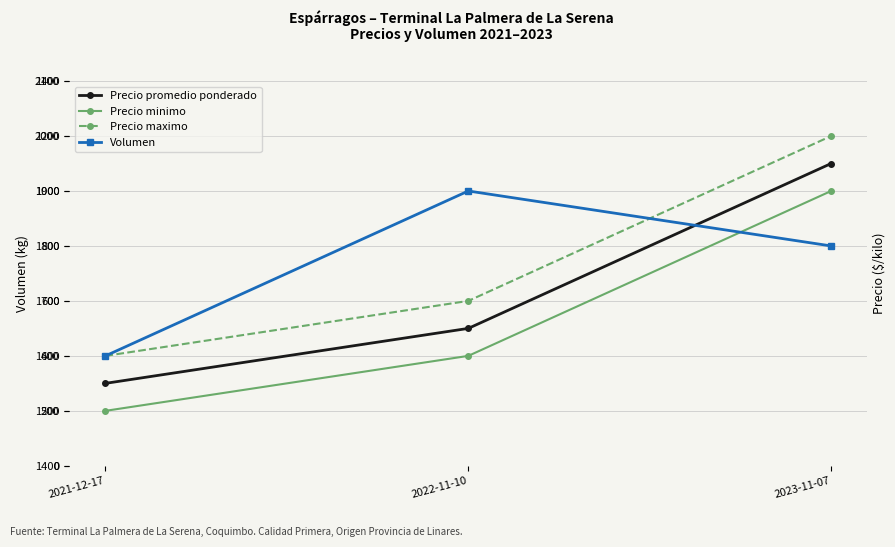

Rank the series by their maximum value, from lowest to highest.

Volumen, Precio minimo, Precio promedio ponderado, Precio maximo